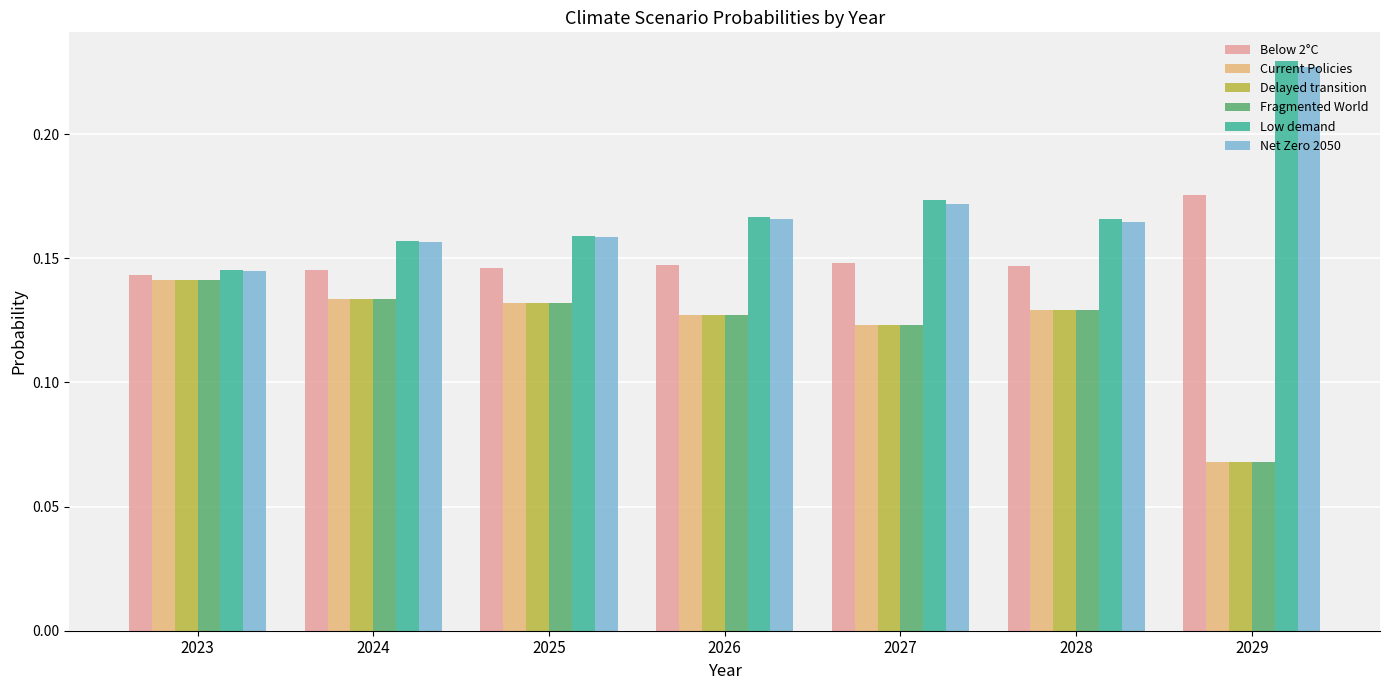

Which category has the lowest value in the Delayed transition series?

2029